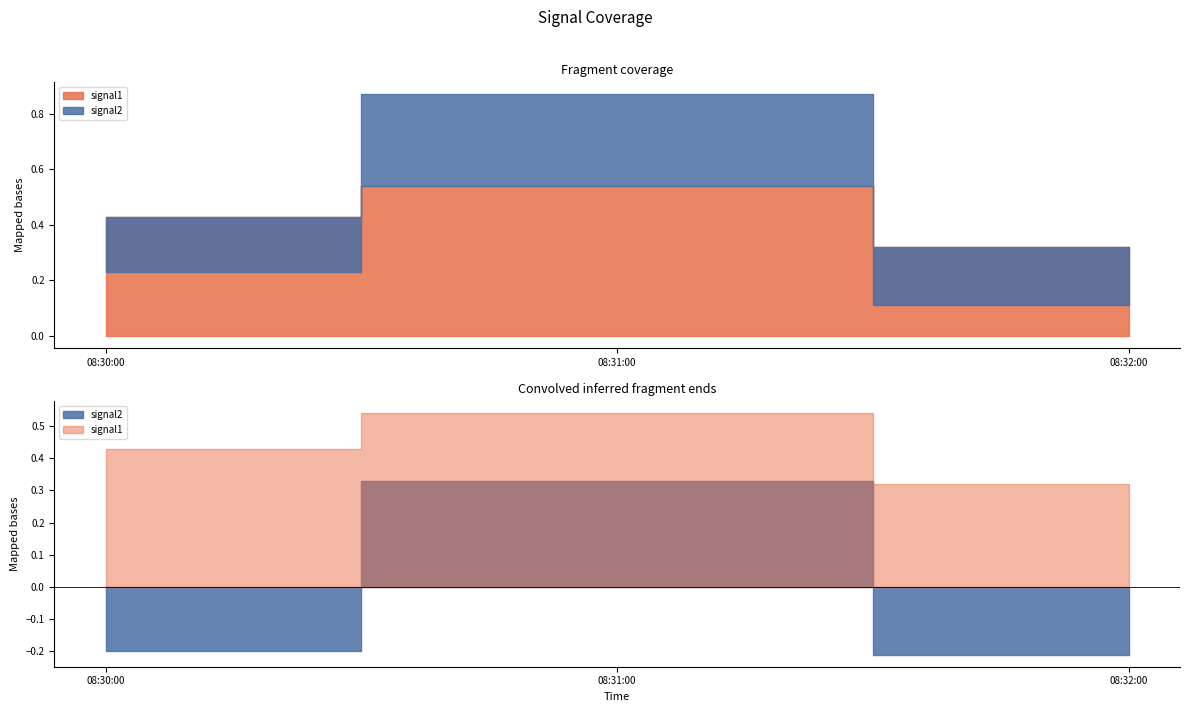

What are all the series names shown in the legend?

signal1, signal2